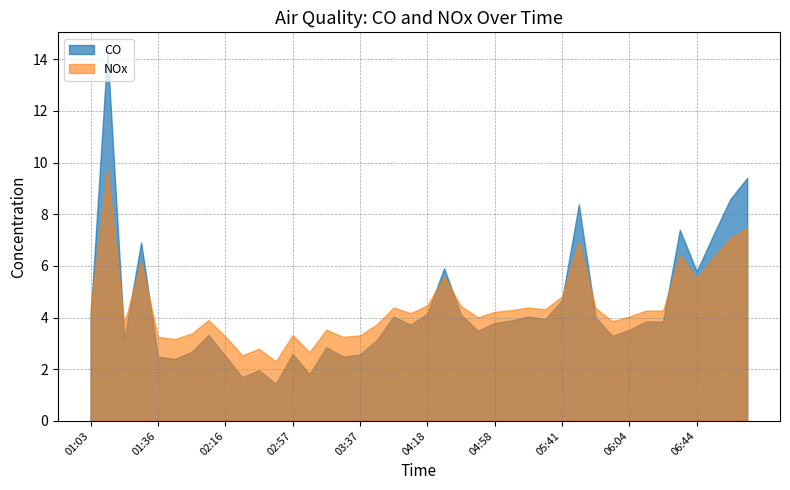

Which series has the widest spread of values?

CO